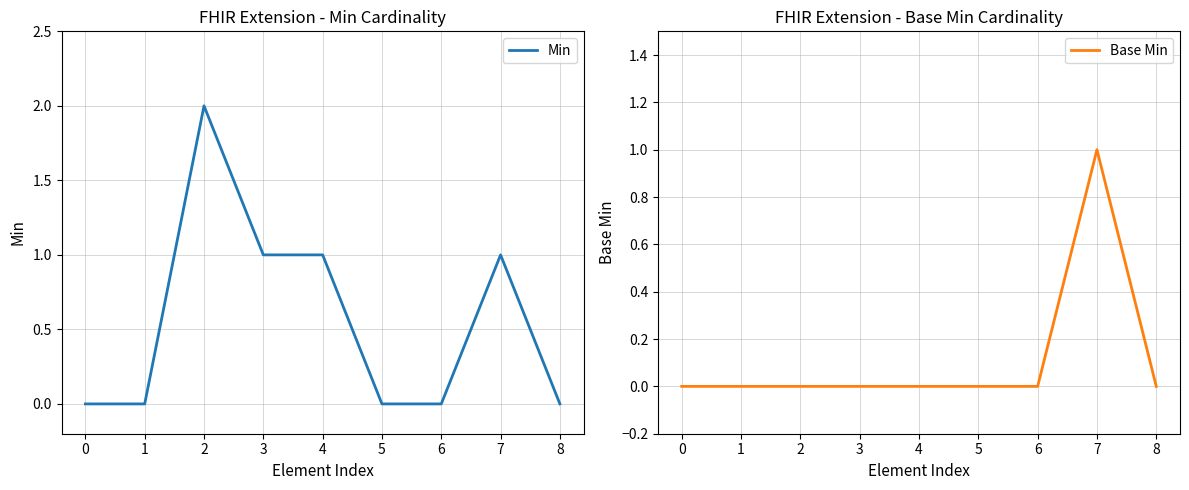

How many lines are shown in the chart?

2